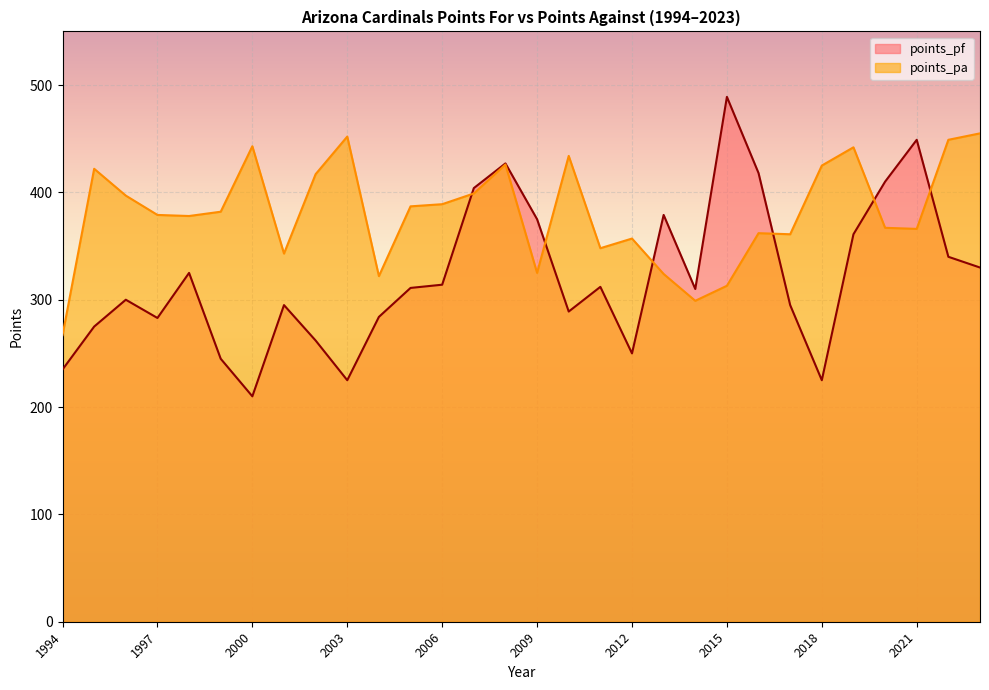

Which series has the largest total across all categories?

points_pa